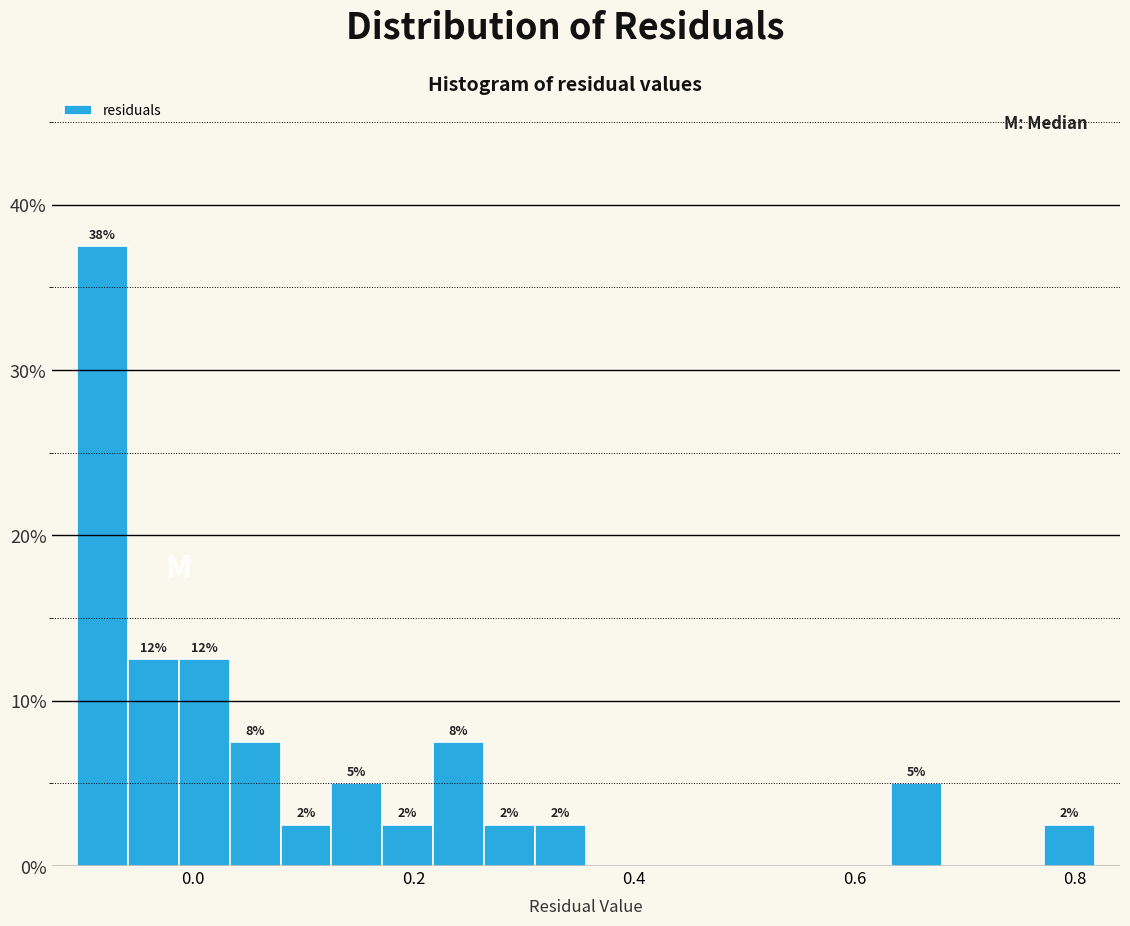

Around what value on the x-axis is the tallest bar? Give the approximate position of its centre, as read against the axis.

-0.08